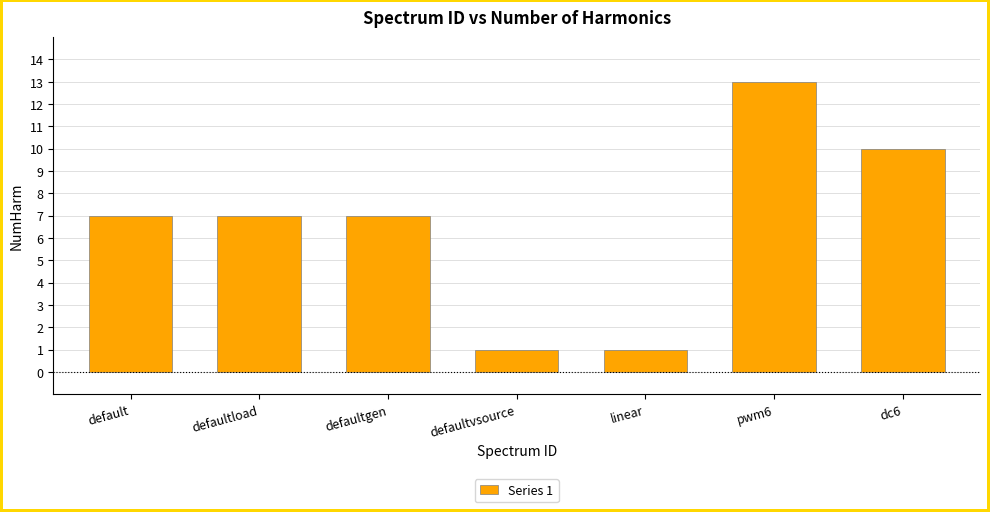

Reading left to right, transcribe all the data shown in this chart.

default=7	defaultload=7	defaultgen=7	defaultvsource=1	linear=1	pwm6=13	dc6=10